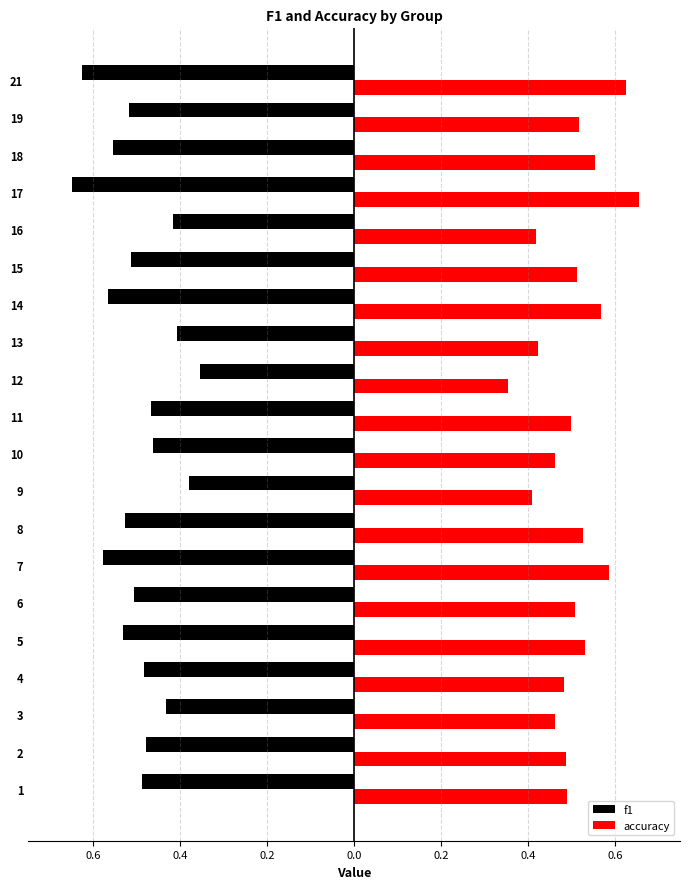

What are all the series names shown in the legend?

f1, accuracy